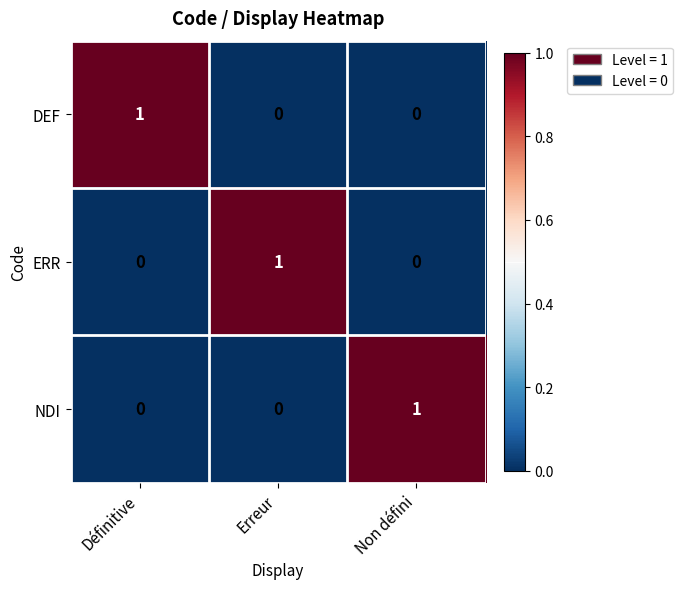

What is the total value across all series at Définitive?

1